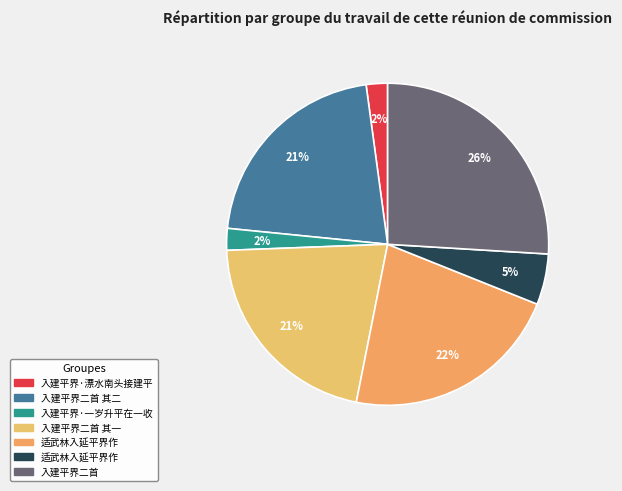

Count the number of slices in the pie.

7